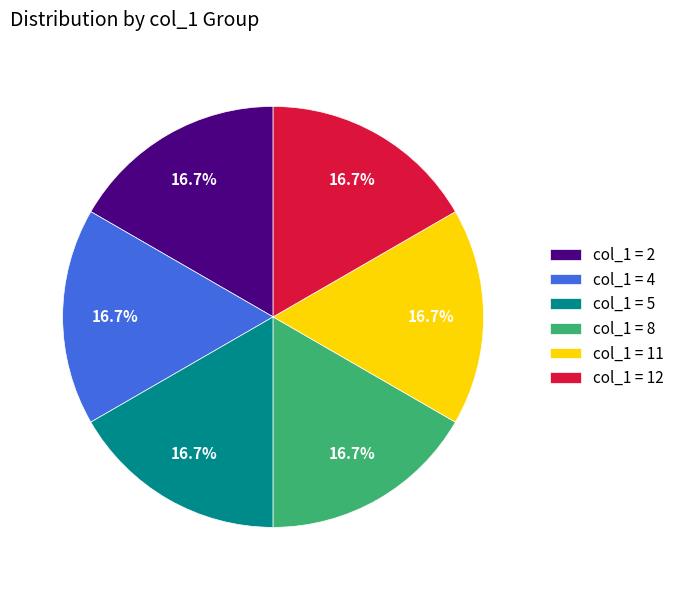

Does any single category account for the majority?

No